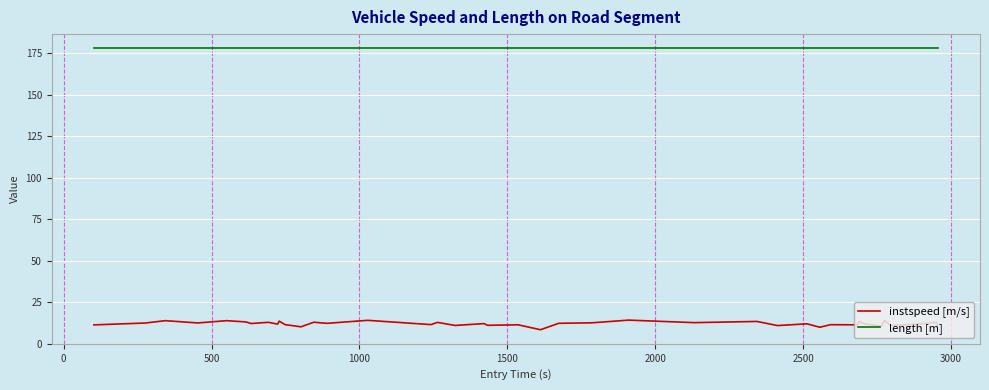

What is the minimum value shown in the chart?

8.4